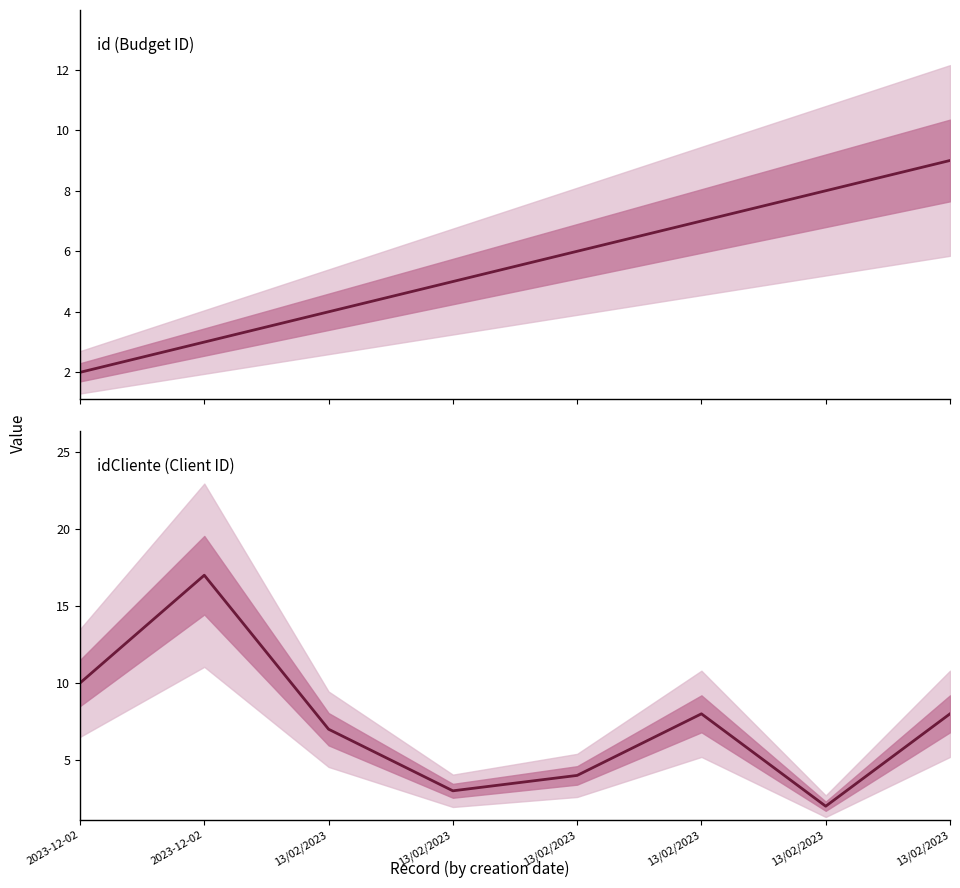

List the series in order of their overall mean, highest first.

idCliente (Client ID), id (Budget ID)